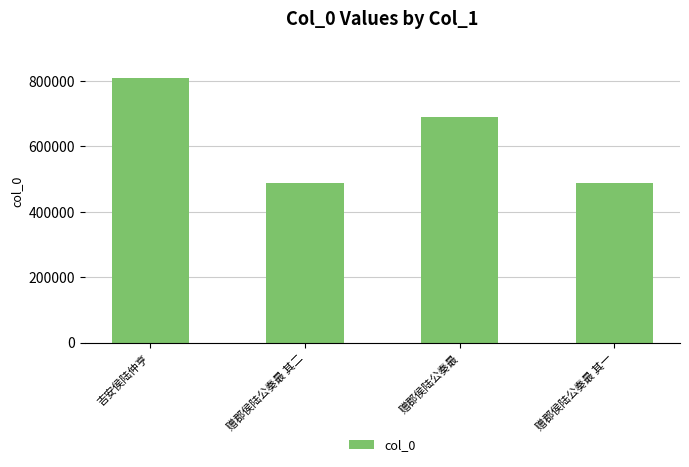

Approximately how many times larger is the value at 赠郡侯陆公奏最 compared to 吉安侯陆仲亨?

0.9